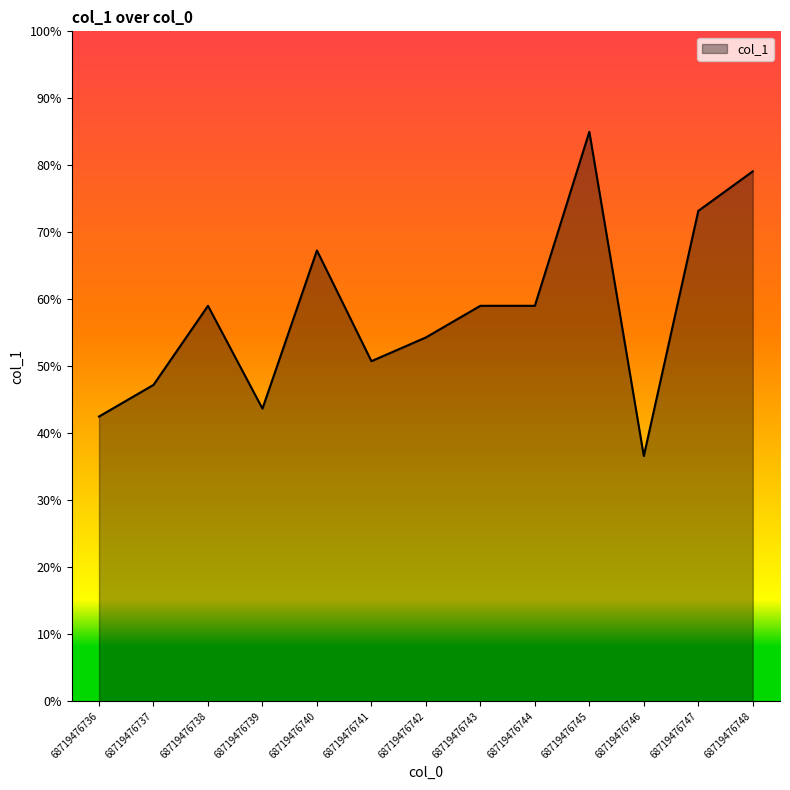

Which has a higher value, 68719476747 or 68719476740?

68719476747